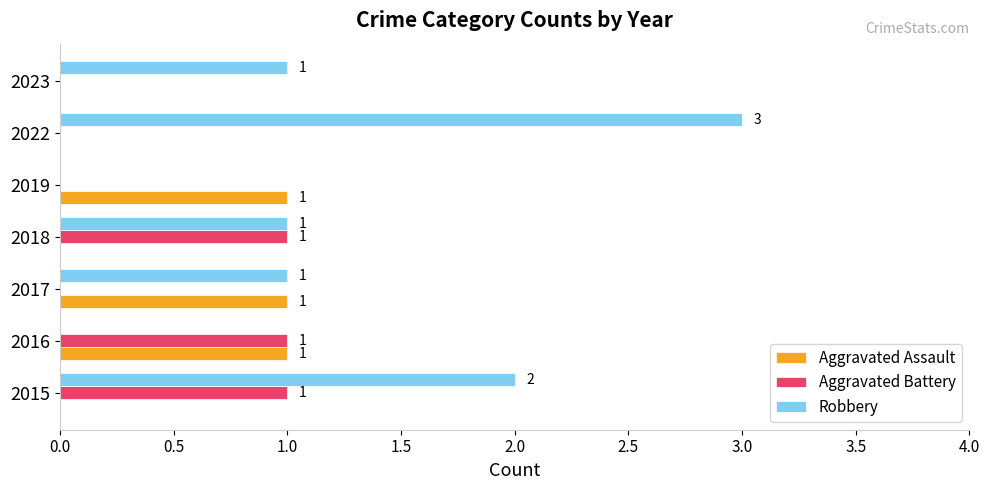

Is the value of Aggravated Assault at 2016 greater than the value of Aggravated Battery at 2022?

Yes